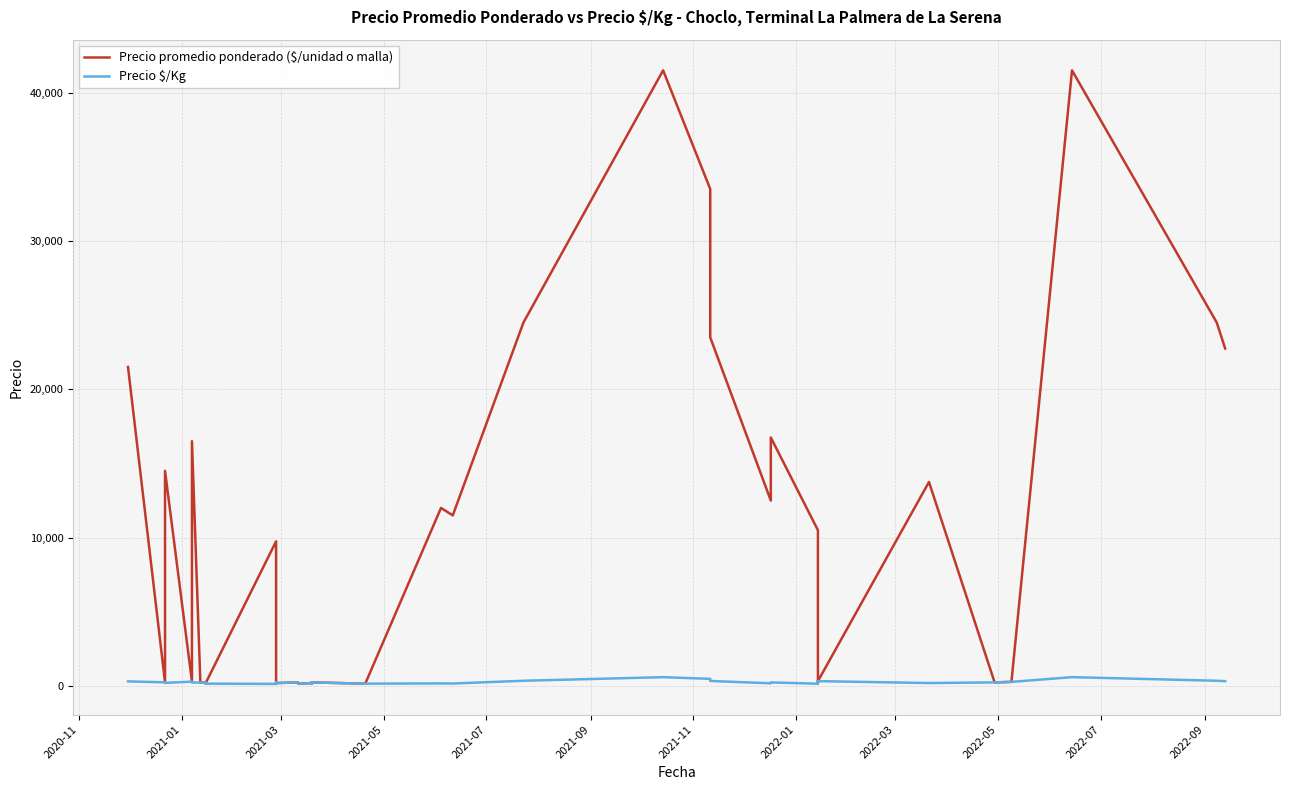

How many distinct data groups are displayed?

2